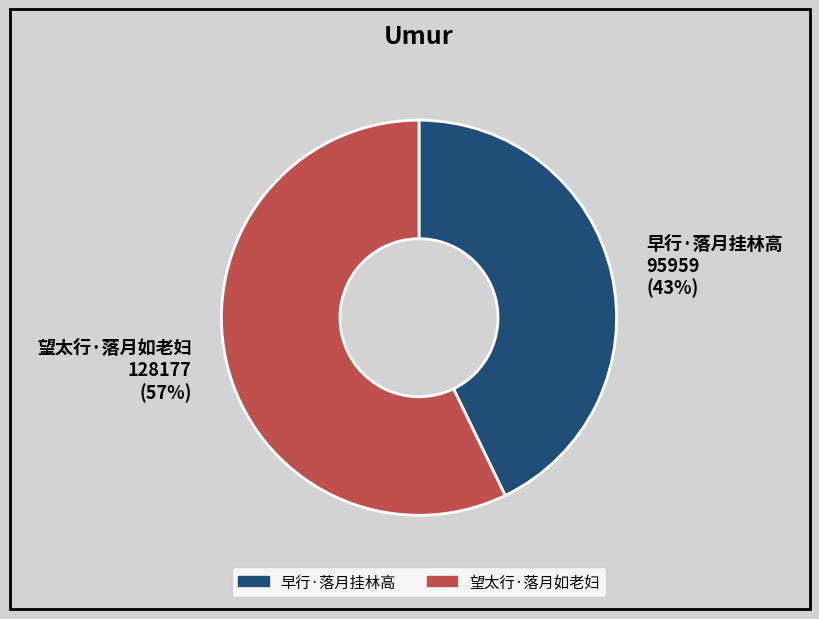

The 望太行·落月如老妇 slice represents 42% of the pie. True or false?

False